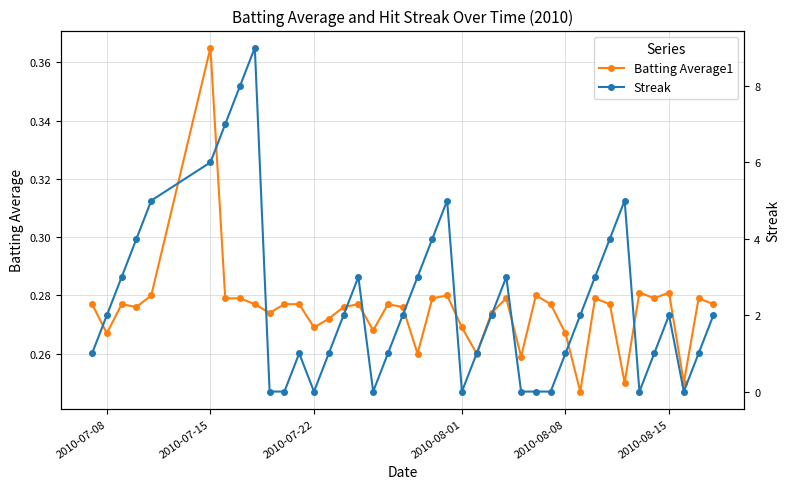

Which category has the highest value in the Batting Average1 series?

2010-07-15